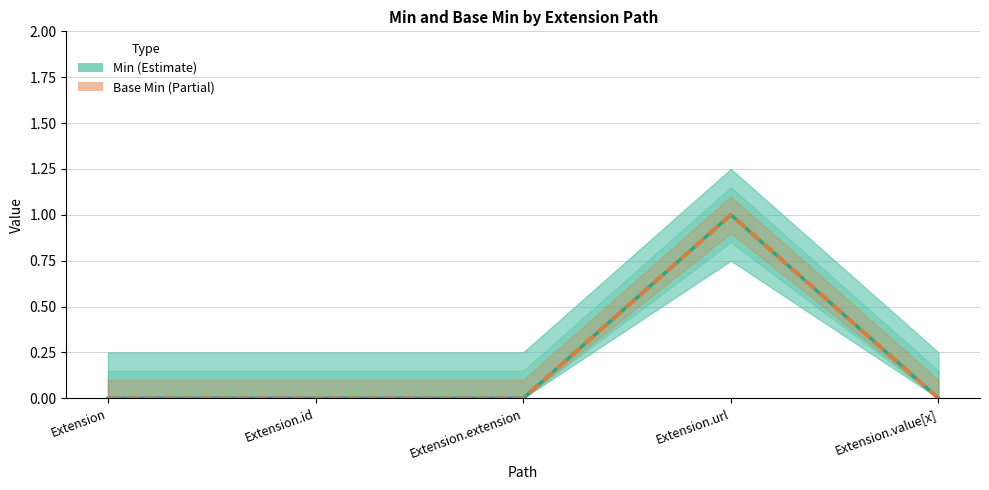

Is it true that Base Min equals -1 at Extension?

False